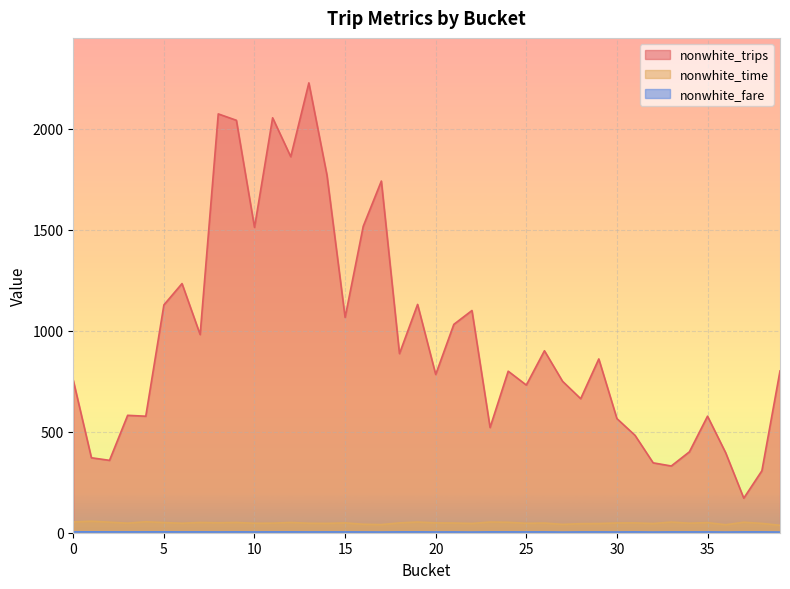

Which series has the widest spread of values?

nonwhite_trips